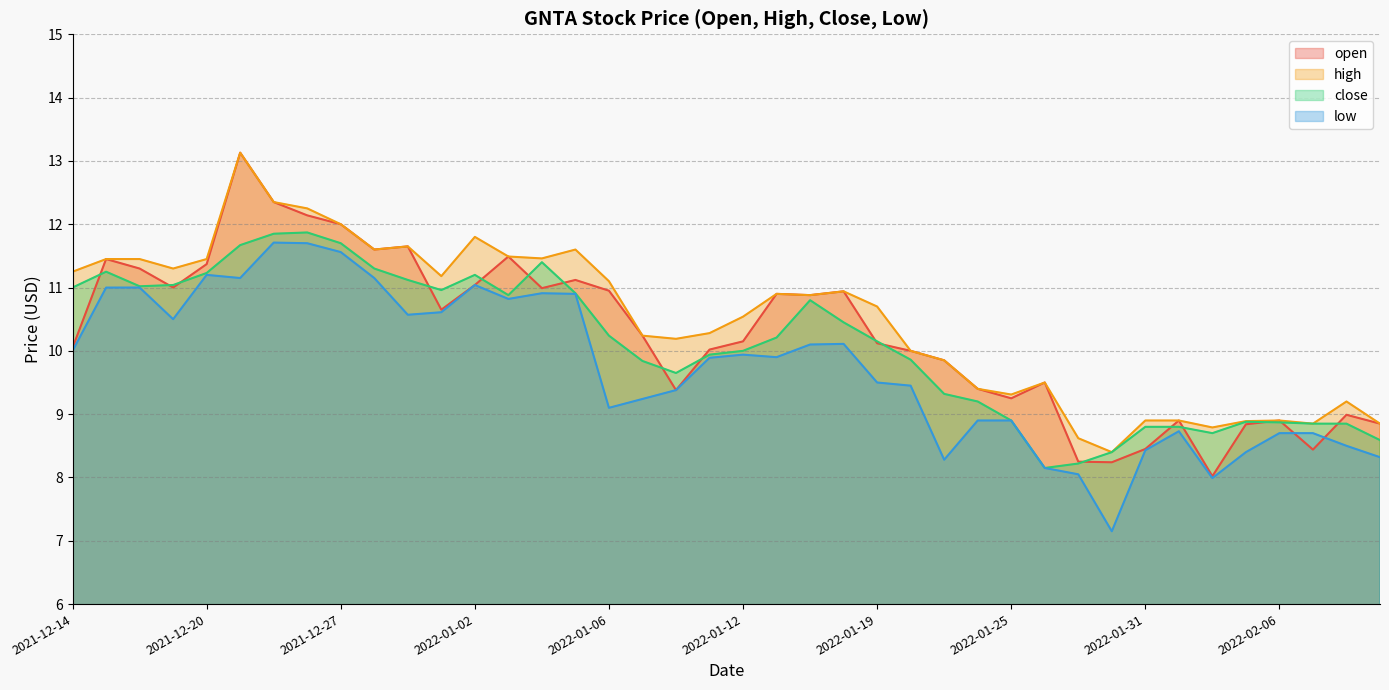

Count the number of categories in the chart.

40